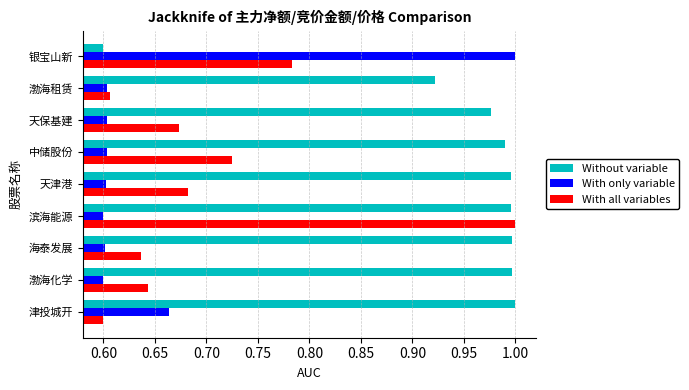

Rank the series by their average value, from highest to lowest.

Without variable, With all variables, With only variable